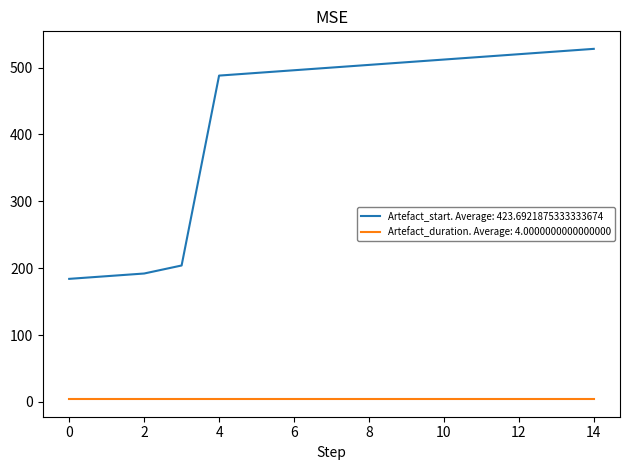

What is the lowest value of the Artefact_start. Average: 423.6921875333333674 series?

184.0